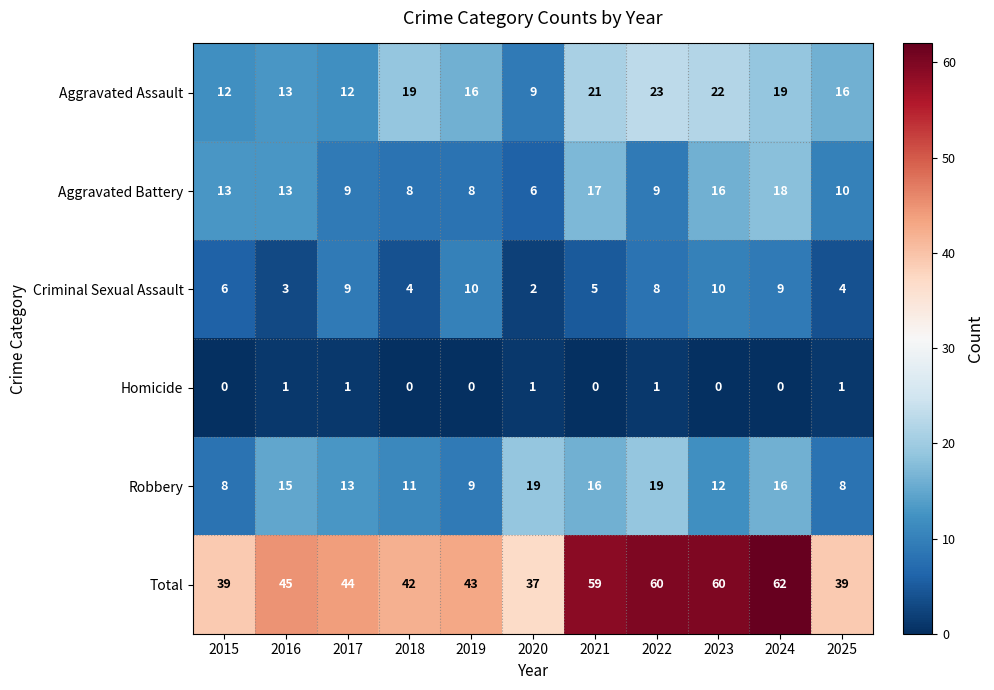

What value does the Aggravated Assault series have at 2021, to the nearest 5?

20